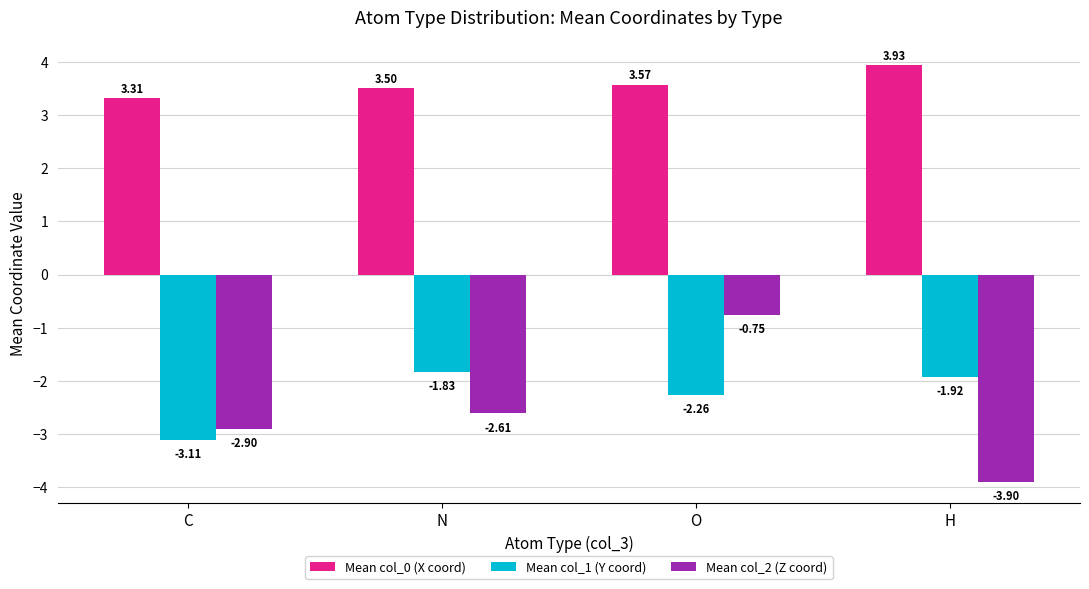

Which series has the largest total across all categories?

Mean col_0 (X coord)